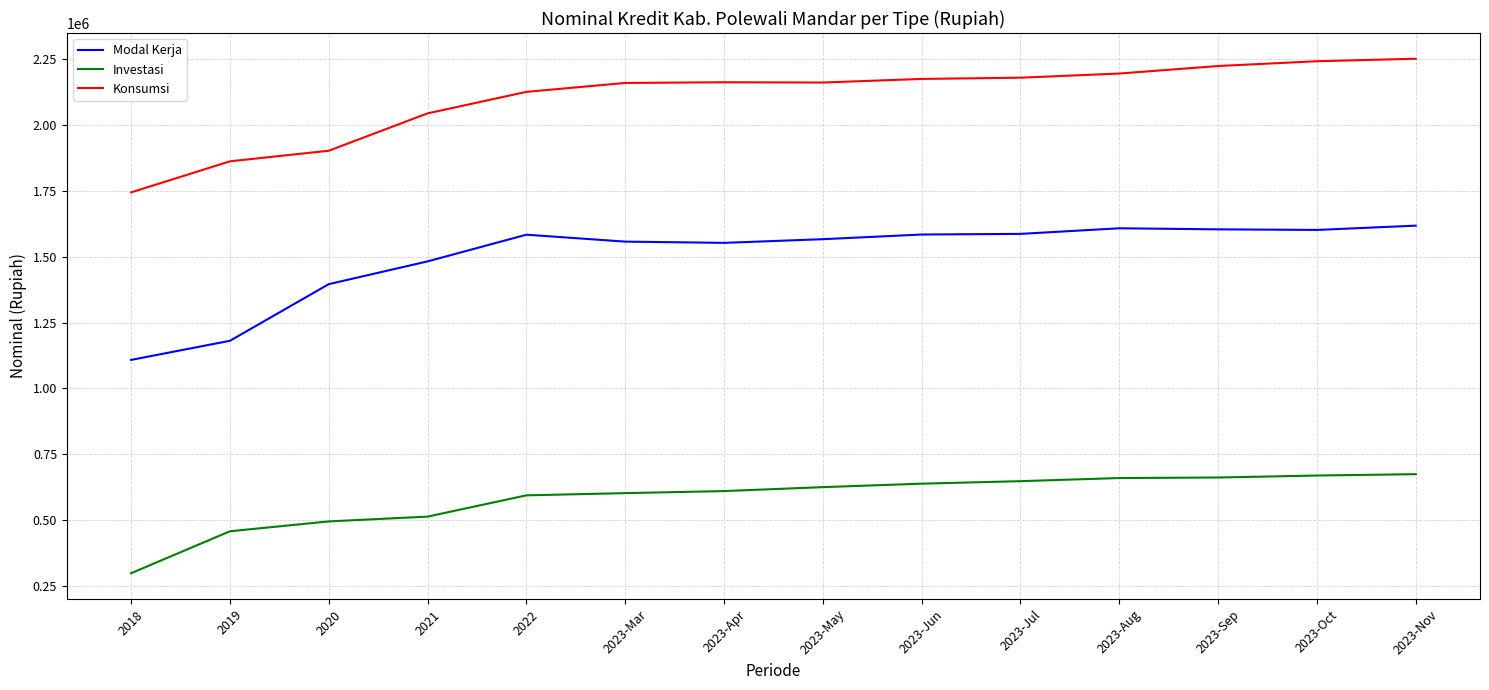

How many lines are shown in the chart?

3